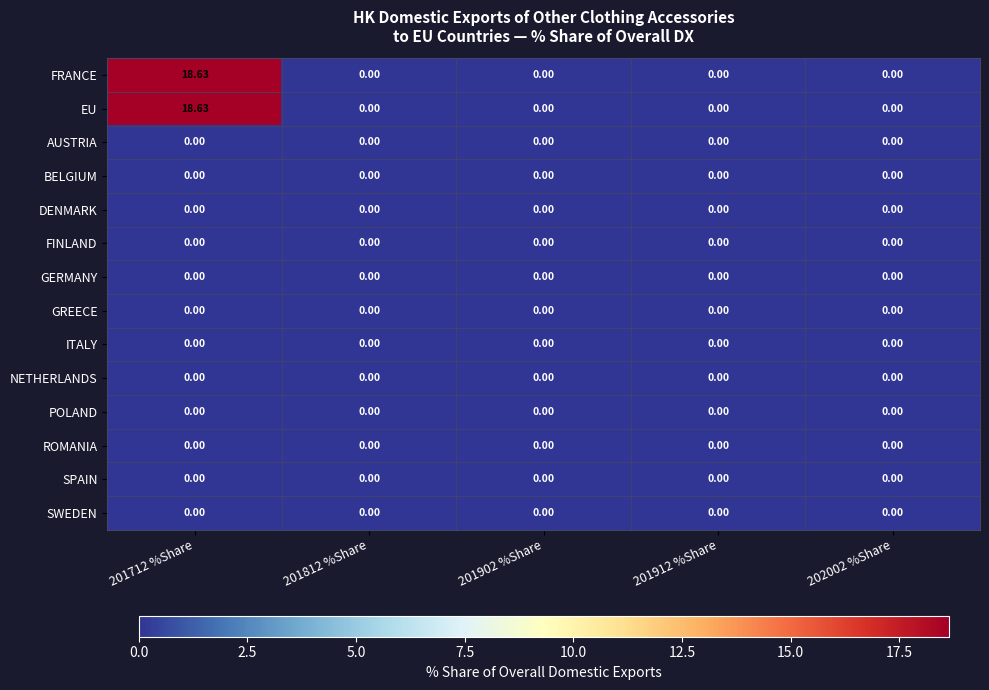

Reading right to left, extract all data points from this chart.

FRANCE: 202002 %Share=0.0	201912 %Share=0.0	201902 %Share=0.0	201812 %Share=0.0	201712 %Share=18.6
EU: 202002 %Share=0.0	201912 %Share=0.0	201902 %Share=0.0	201812 %Share=0.0	201712 %Share=18.6
AUSTRIA: 202002 %Share=0.0	201912 %Share=0.0	201902 %Share=0.0	201812 %Share=0.0	201712 %Share=0.0
BELGIUM: 202002 %Share=0.0	201912 %Share=0.0	201902 %Share=0.0	201812 %Share=0.0	201712 %Share=0.0
DENMARK: 202002 %Share=0.0	201912 %Share=0.0	201902 %Share=0.0	201812 %Share=0.0	201712 %Share=0.0
FINLAND: 202002 %Share=0.0	201912 %Share=0.0	201902 %Share=0.0	201812 %Share=0.0	201712 %Share=0.0
GERMANY: 202002 %Share=0.0	201912 %Share=0.0	201902 %Share=0.0	201812 %Share=0.0	201712 %Share=0.0
GREECE: 202002 %Share=0.0	201912 %Share=0.0	201902 %Share=0.0	201812 %Share=0.0	201712 %Share=0.0
ITALY: 202002 %Share=0.0	201912 %Share=0.0	201902 %Share=0.0	201812 %Share=0.0	201712 %Share=0.0
NETHERLANDS: 202002 %Share=0.0	201912 %Share=0.0	201902 %Share=0.0	201812 %Share=0.0	201712 %Share=0.0
POLAND: 202002 %Share=0.0	201912 %Share=0.0	201902 %Share=0.0	201812 %Share=0.0	201712 %Share=0.0
ROMANIA: 202002 %Share=0.0	201912 %Share=0.0	201902 %Share=0.0	201812 %Share=0.0	201712 %Share=0.0
SPAIN: 202002 %Share=0.0	201912 %Share=0.0	201902 %Share=0.0	201812 %Share=0.0	201712 %Share=0.0
SWEDEN: 202002 %Share=0.0	201912 %Share=0.0	201902 %Share=0.0	201812 %Share=0.0	201712 %Share=0.0